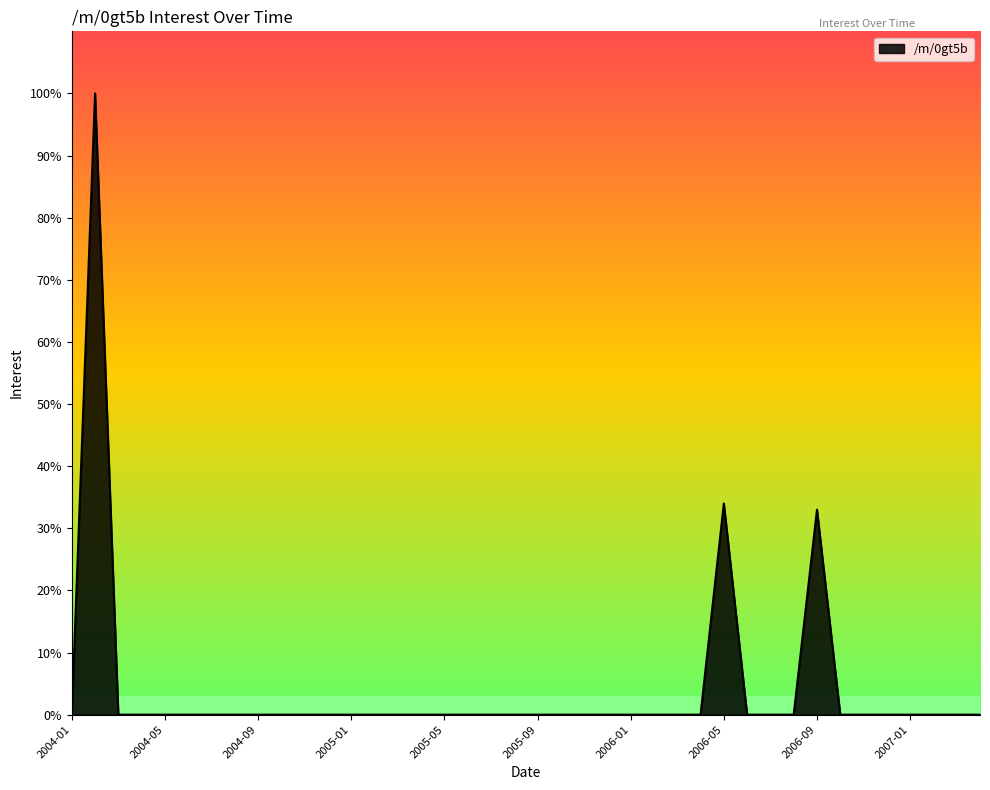

How many series are shown in this chart?

1